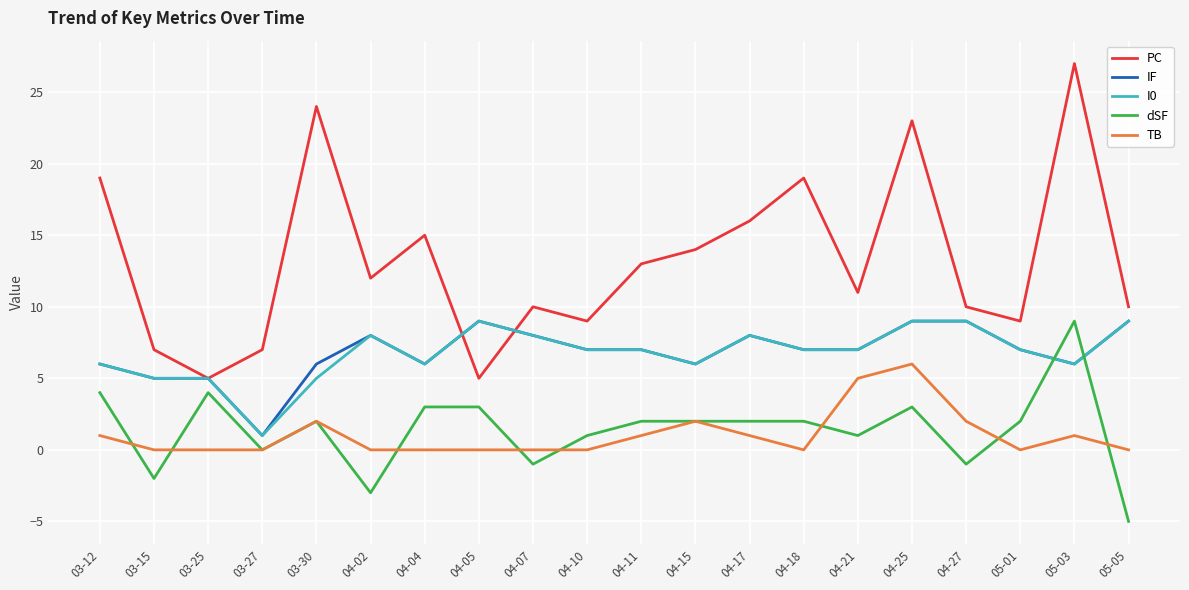

True or false: PC has a value of 2 at 04-05.

False